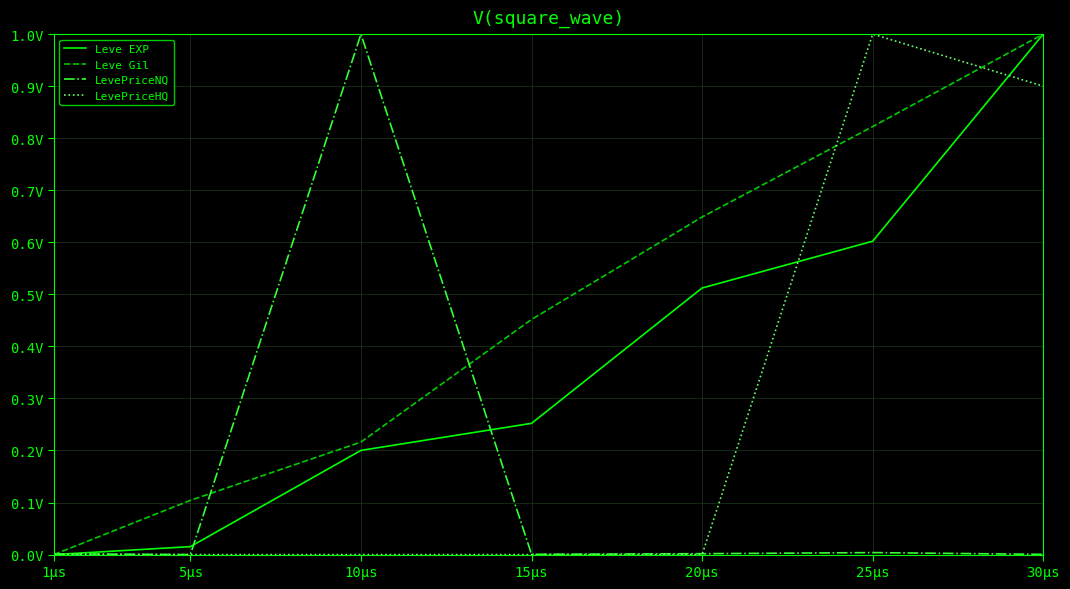

How many interior local peaks does the LevePriceHQ series have?

1